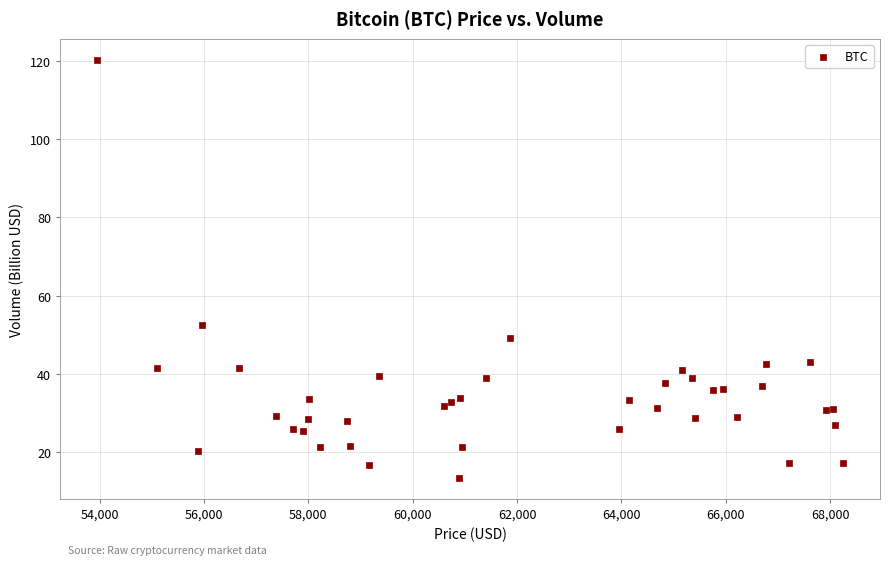

What Y value in the scatter plot is closest to 66?

52.6